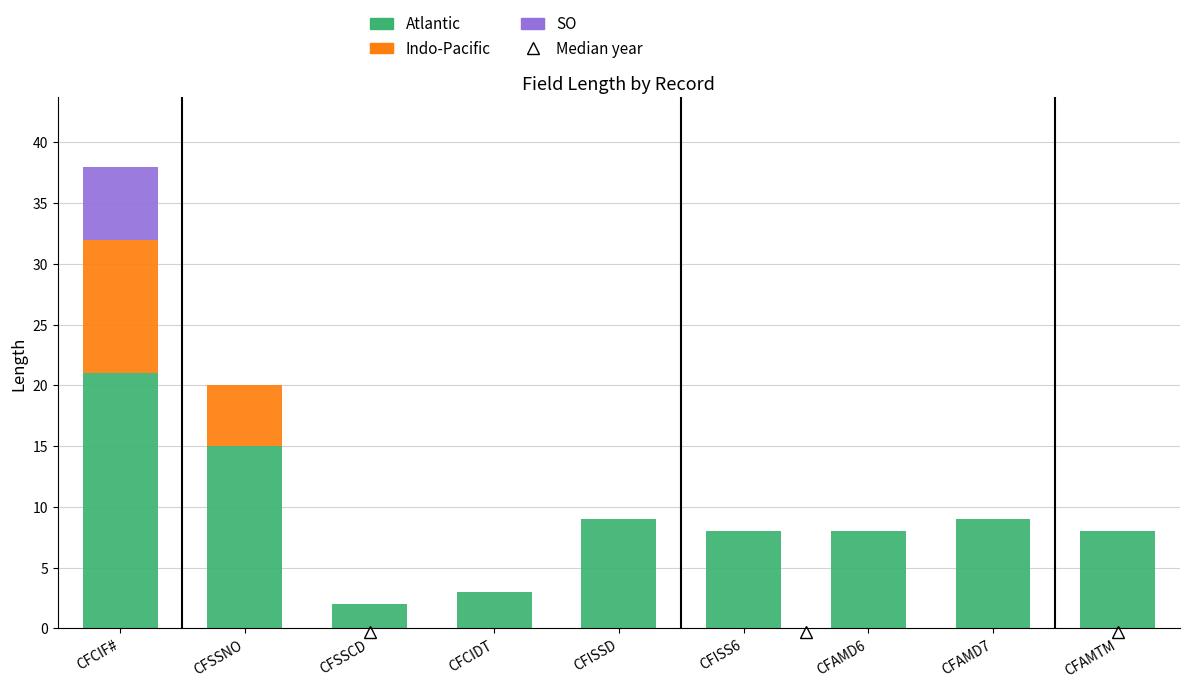

Are the bars grouped side by side (vs. stacked)?

No